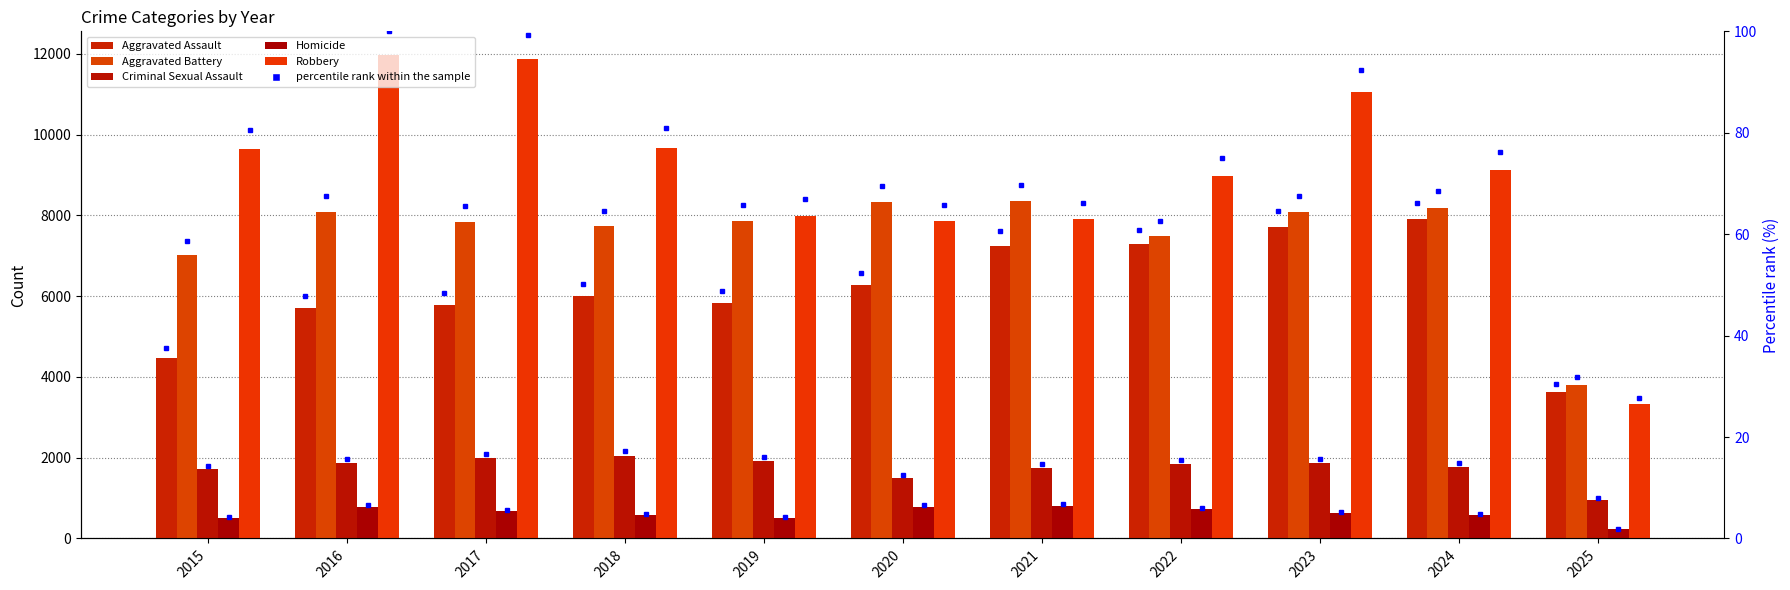

At which category is the sum across all series the highest?

2023